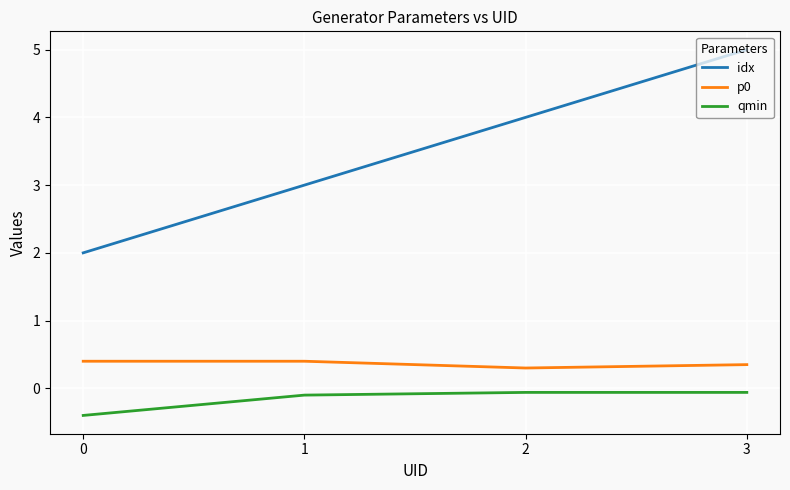

Is this an area chart (filled region under the line)?

No